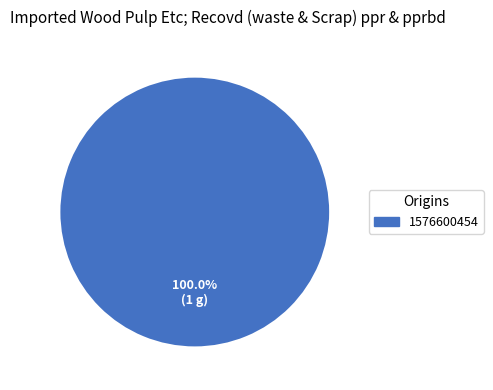

Does any single category account for the majority?

Yes